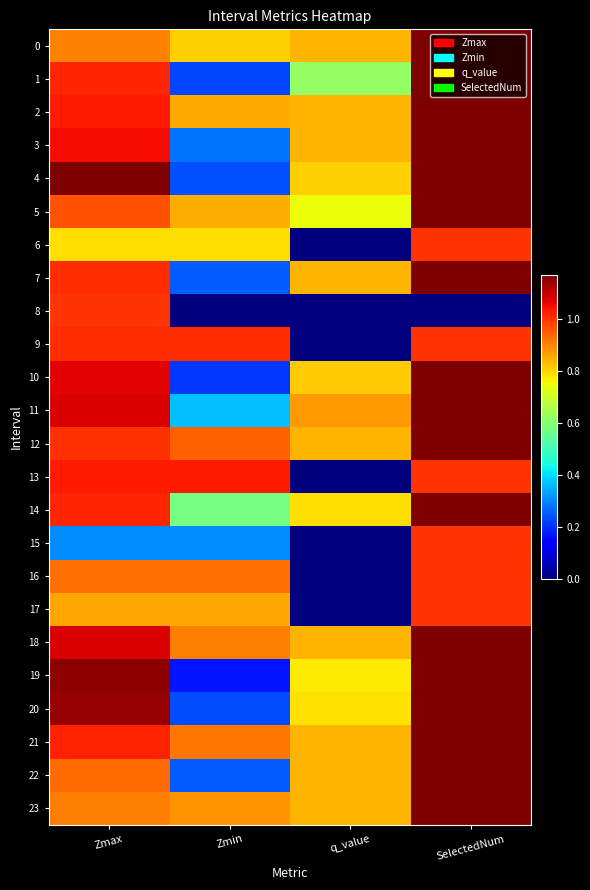

At which category is the sum across all series the highest?

SelectedNum